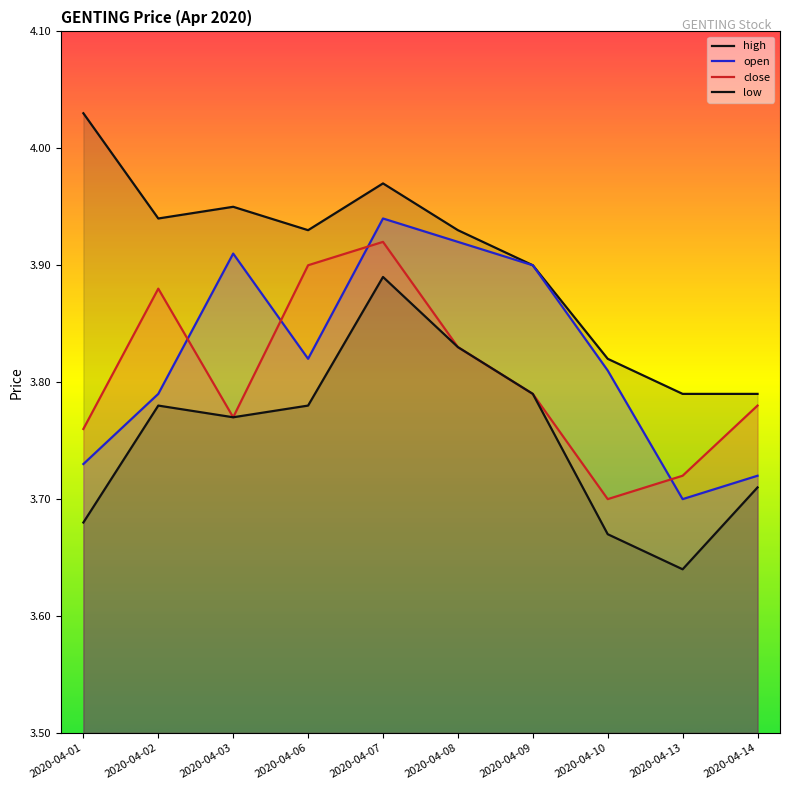

What is the spread (max minus min) of values at 2020-04-09?

0.1